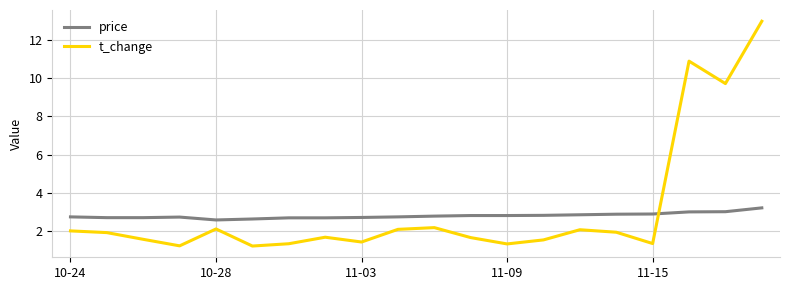

What is the difference between the maximum and minimum values in the t_change series?

11.7